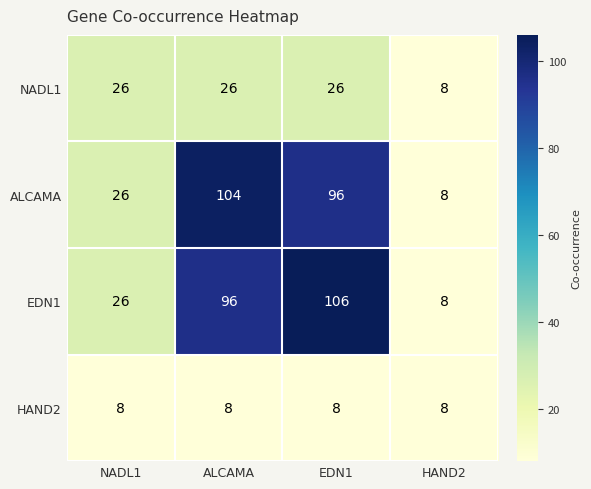

What is the difference between the maximum and minimum values in the NADL1 series?

18